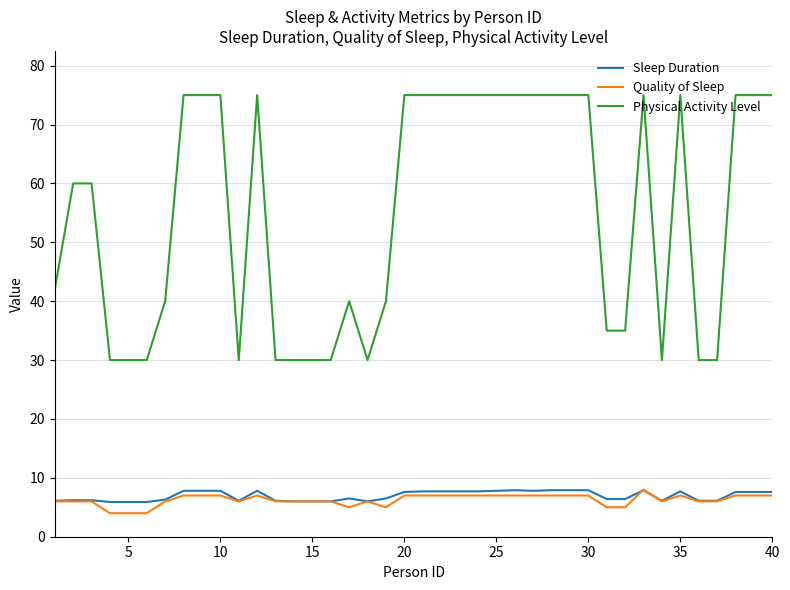

True or false: Physical Activity Level and Quality of Sleep intersect in this chart.

False